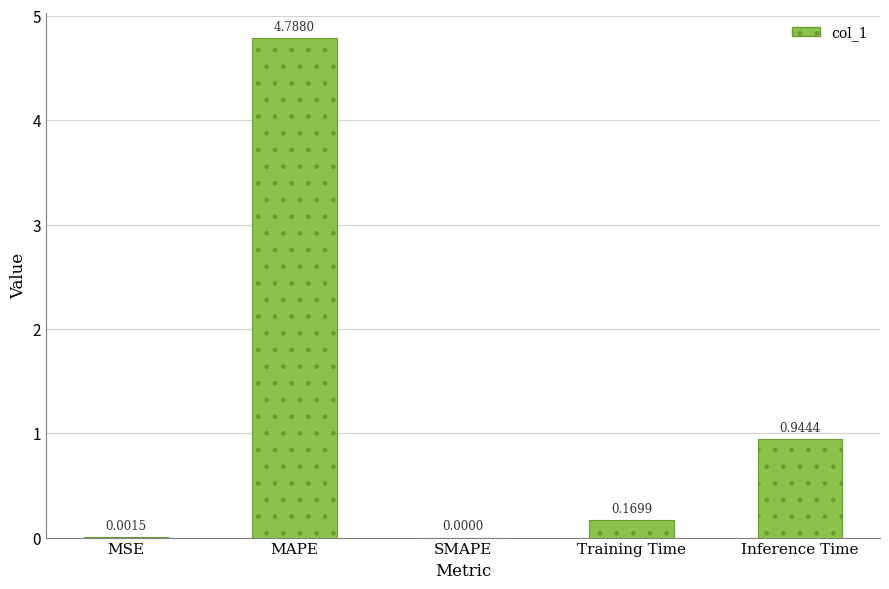

Where is the data nearest to the value 2?

Inference Time